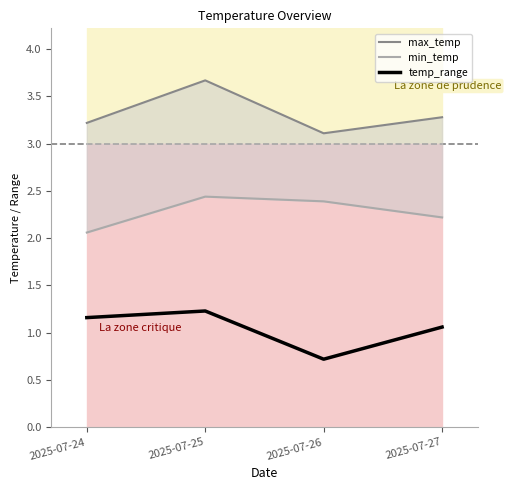

Rank the series by their average value, from lowest to highest.

temp_range, min_temp, max_temp